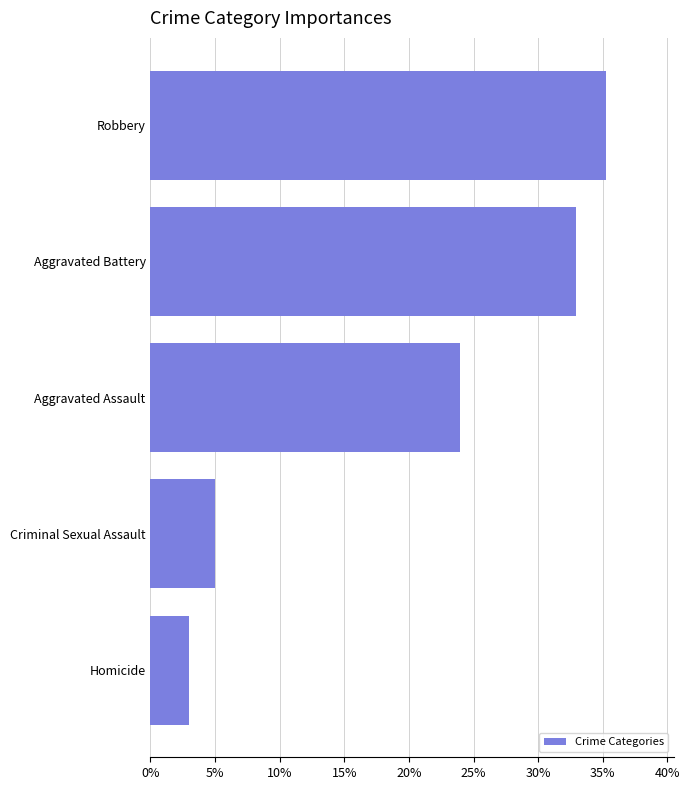

What is the sum of all values?

100.0